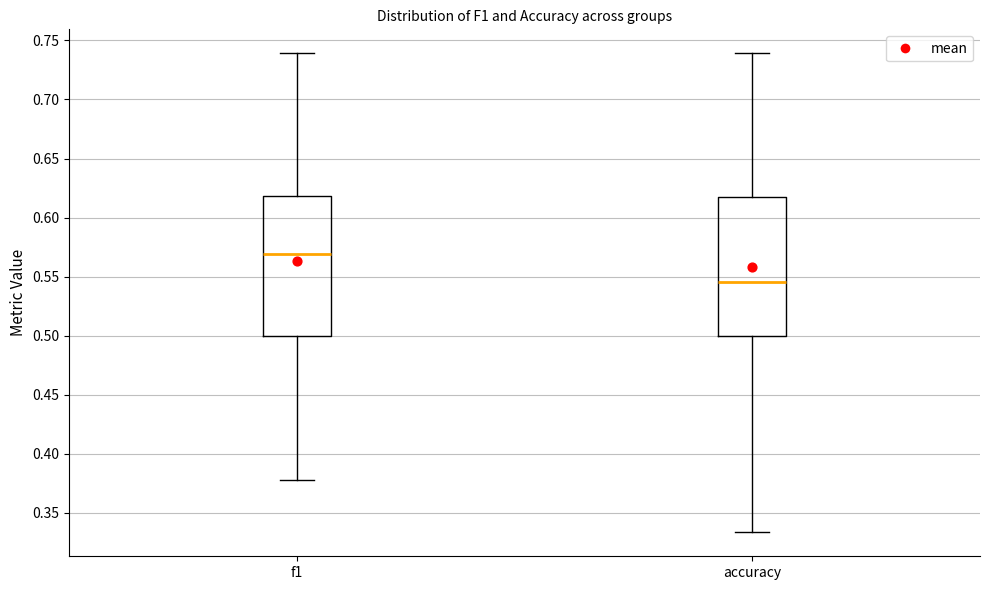

Reading left to right, transcribe this box plot: for each box, give where its median line is, the range the box spans, and where its two whiskers end, as read against the y-axis. The values are not printed on the chart, so give them approximately, as read against the axis.

f1: median 0.570, box 0.500 to 0.620, whiskers 0.380 to 0.740
accuracy: median 0.545, box 0.500 to 0.620, whiskers 0.335 to 0.740